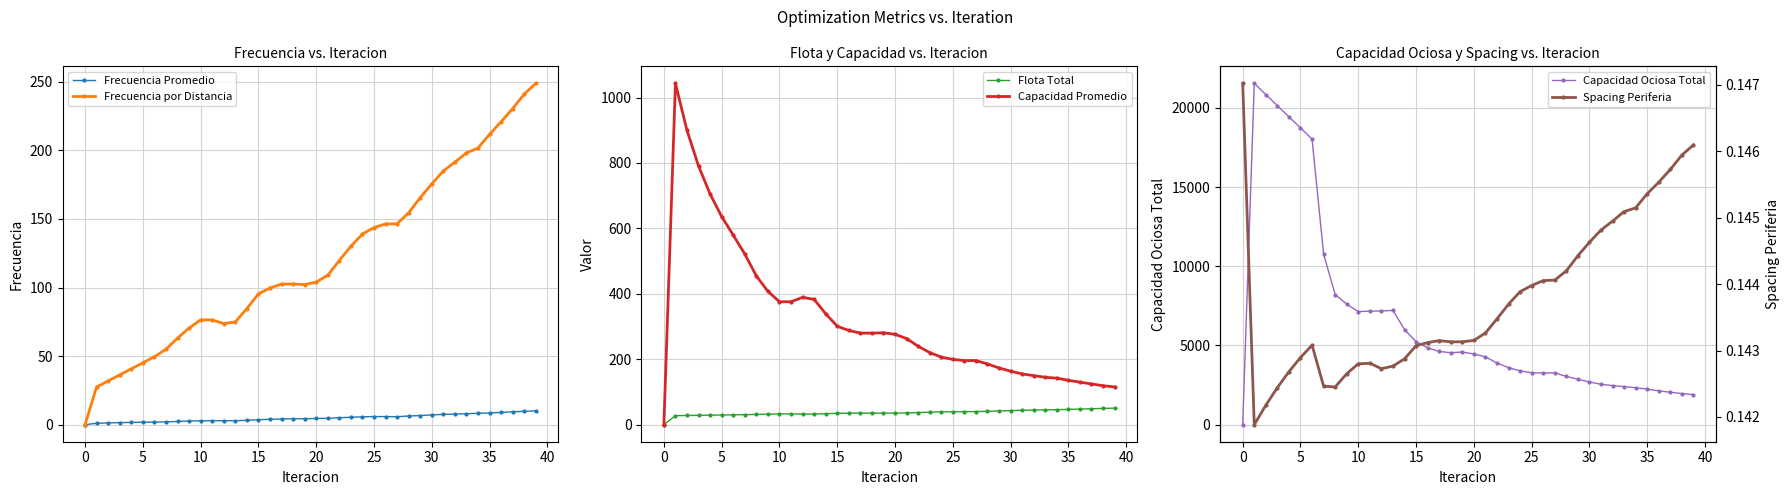

How many data points in Frecuencia por Distancia are less than 103?

20